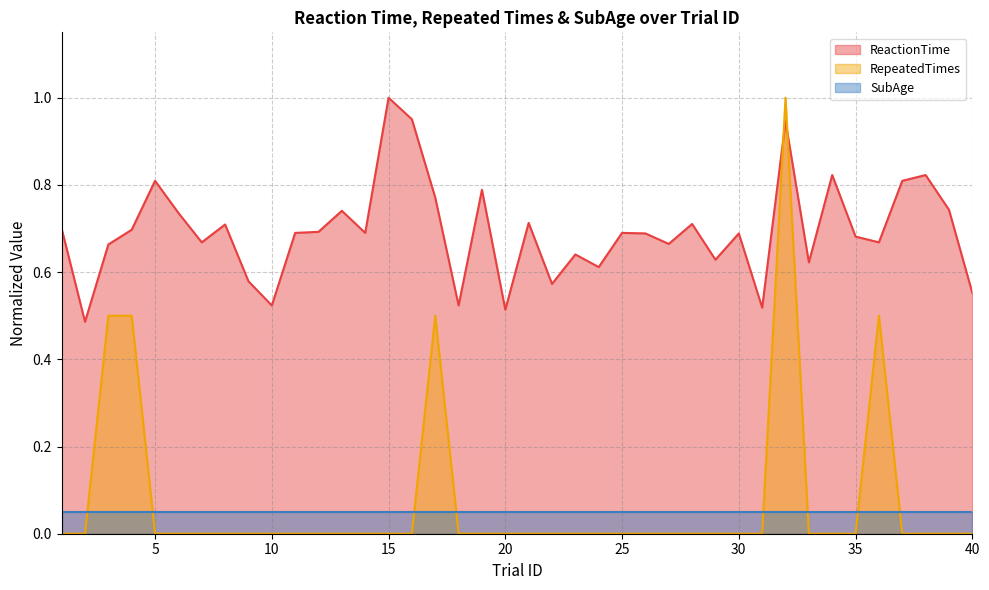

What is the value of the ReactionTime point at the 16th from the left?

1.0